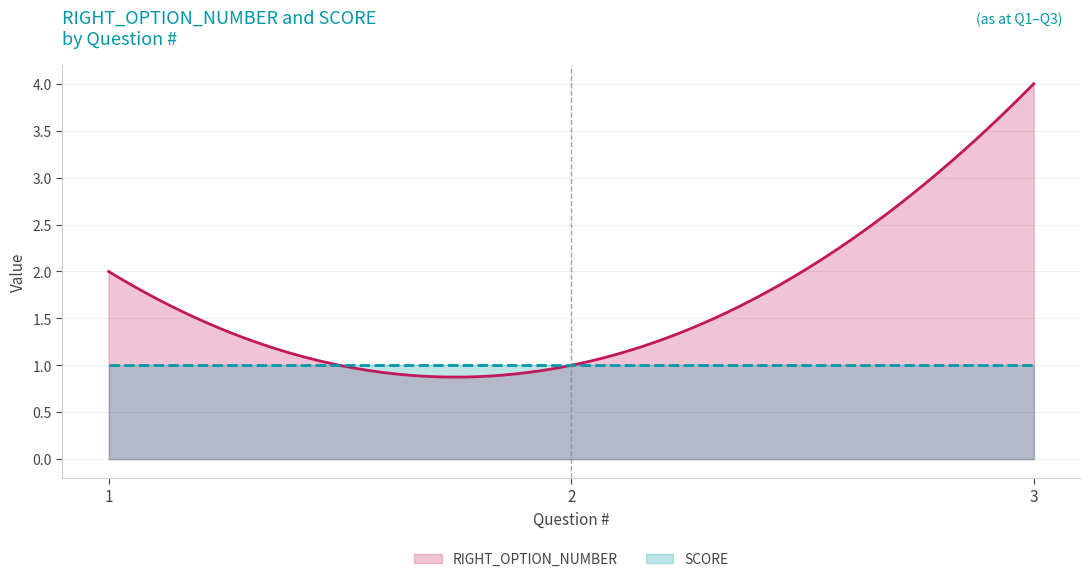

What is the greatest value displayed?

4.0